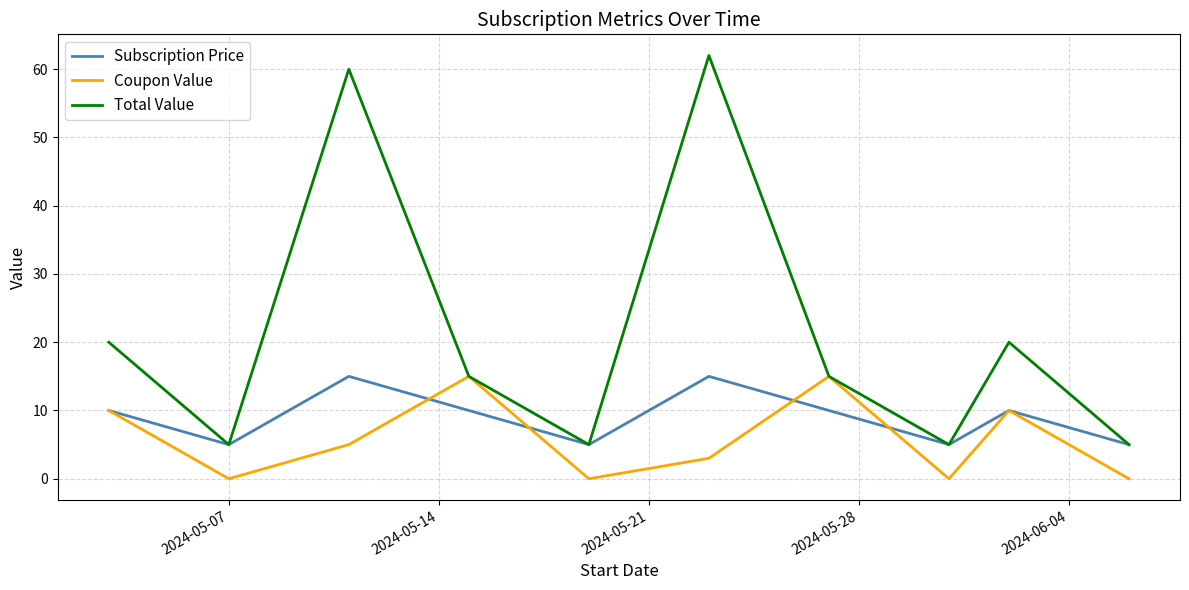

Which series has the widest spread of values?

Total Value